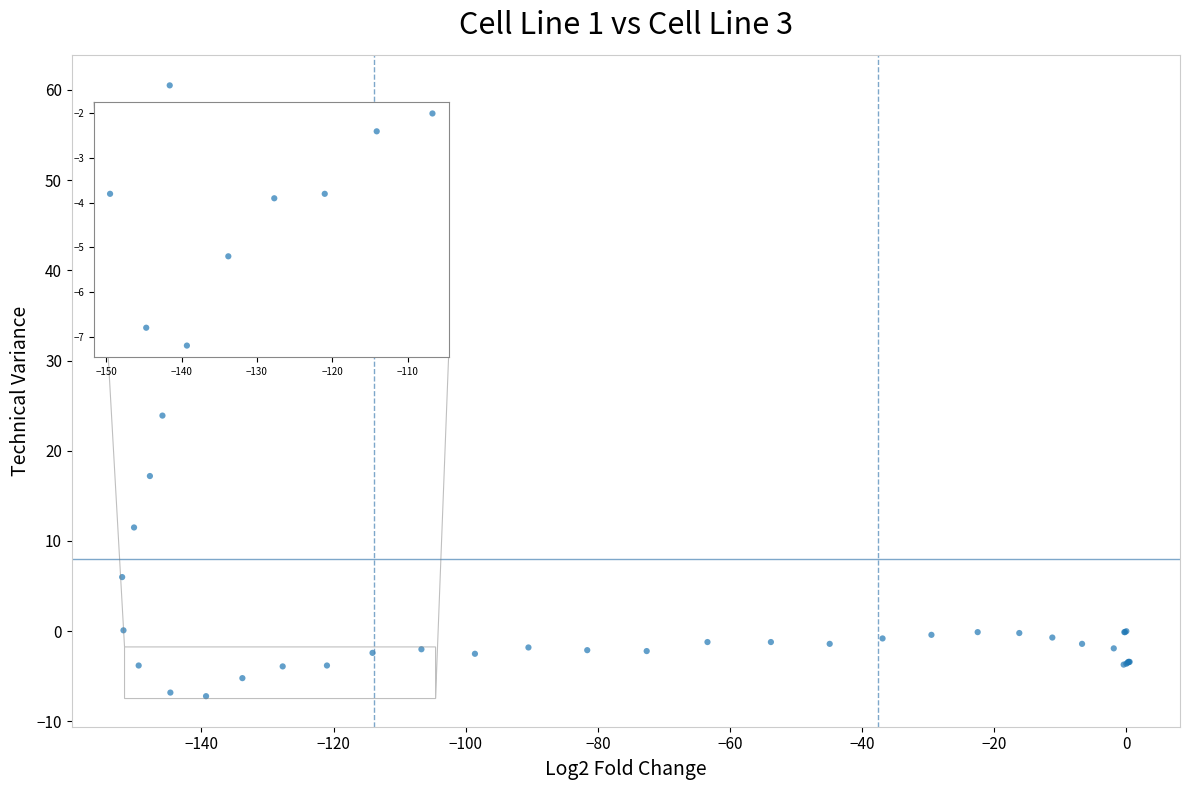

What Y value in the scatter plot is closest to 26?

23.9